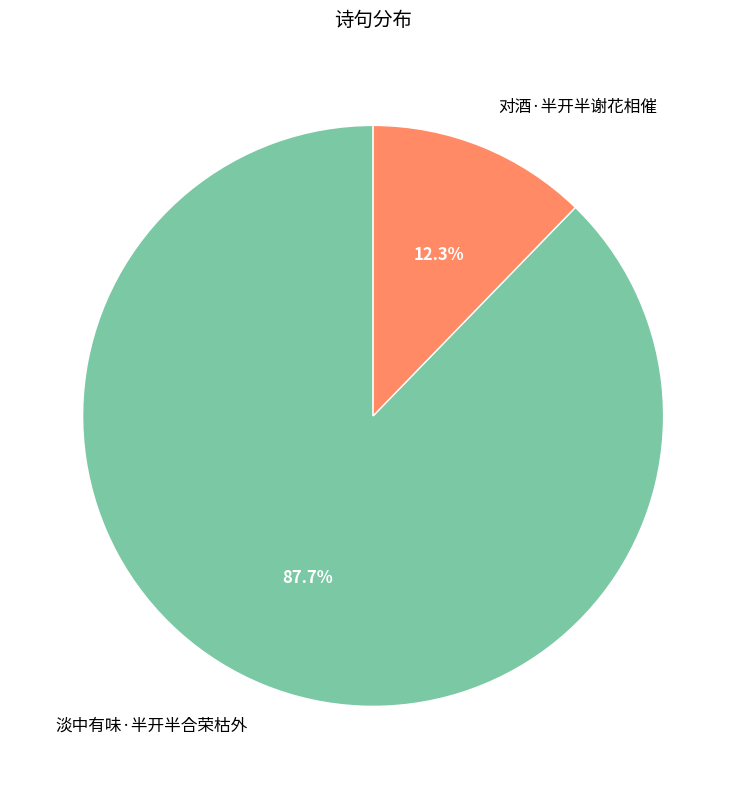

To the nearest percent, what is the difference between the 淡中有味·半开半合荣枯外 and 对酒·半开半谢花相催 slice percentages?

75%